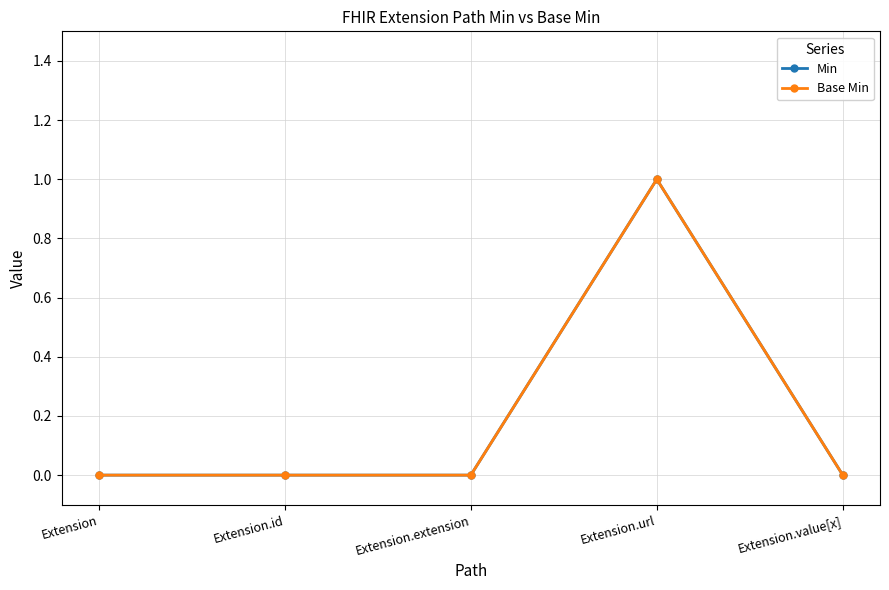

At which category does Base Min reach its first local peak?

Extension.url